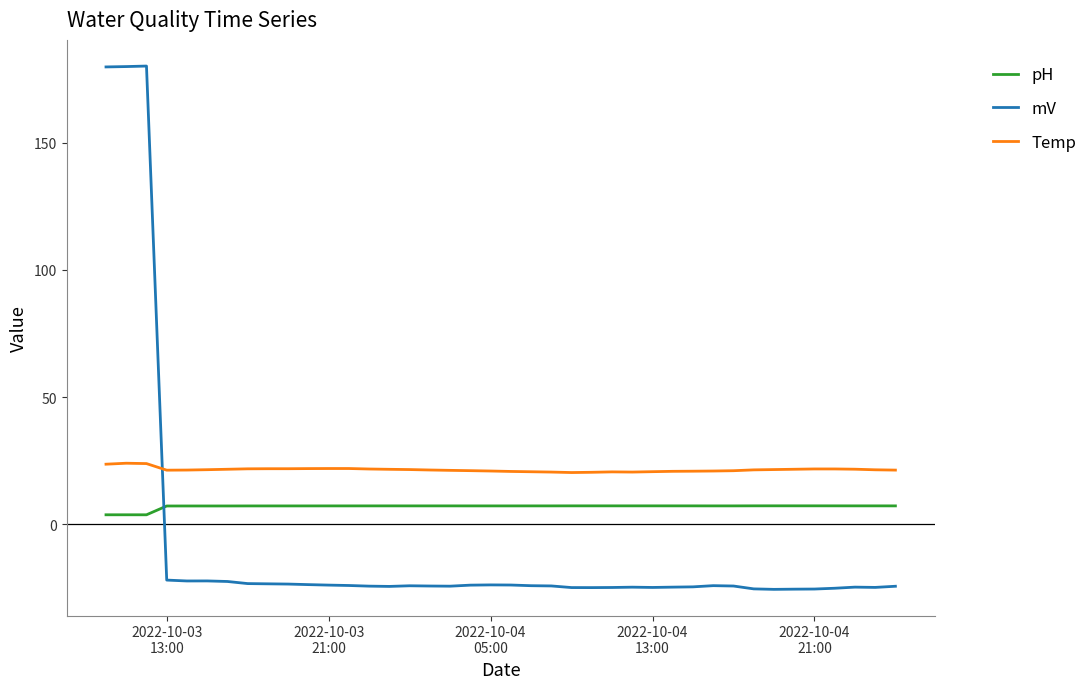

Rank the series by their maximum value, from lowest to highest.

pH, Temp, mV